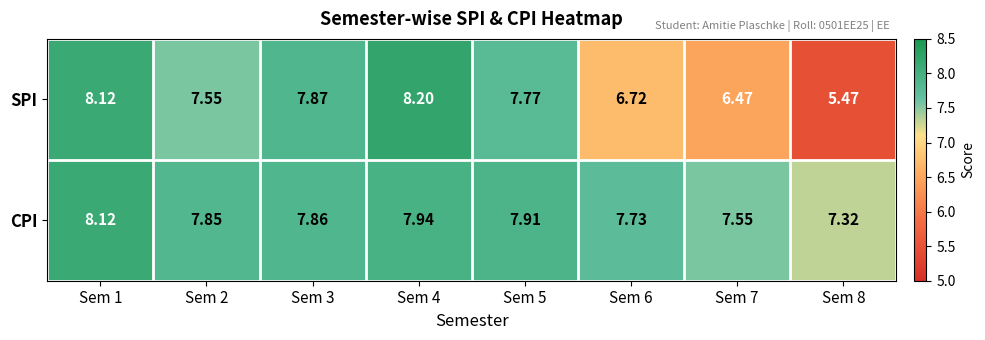

Which series has the widest spread of values?

SPI